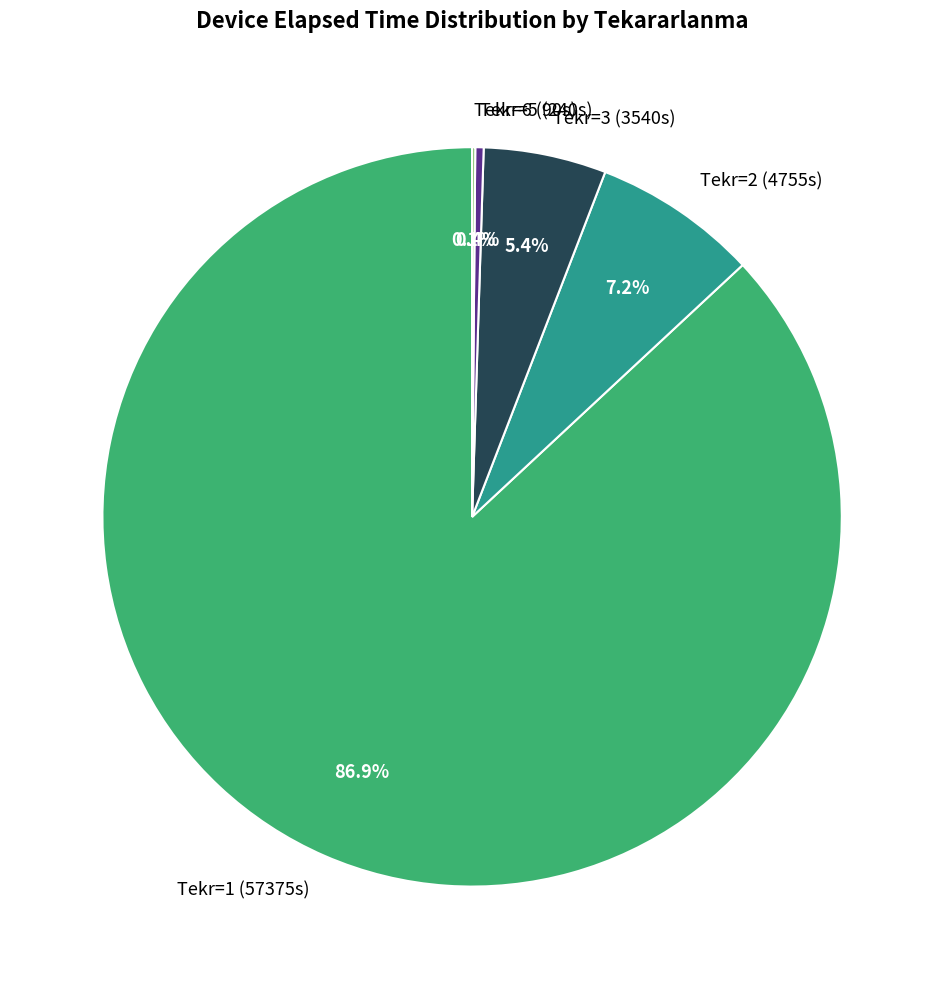

To the nearest percent, what is the difference between the largest and smallest slice percentages?

87%